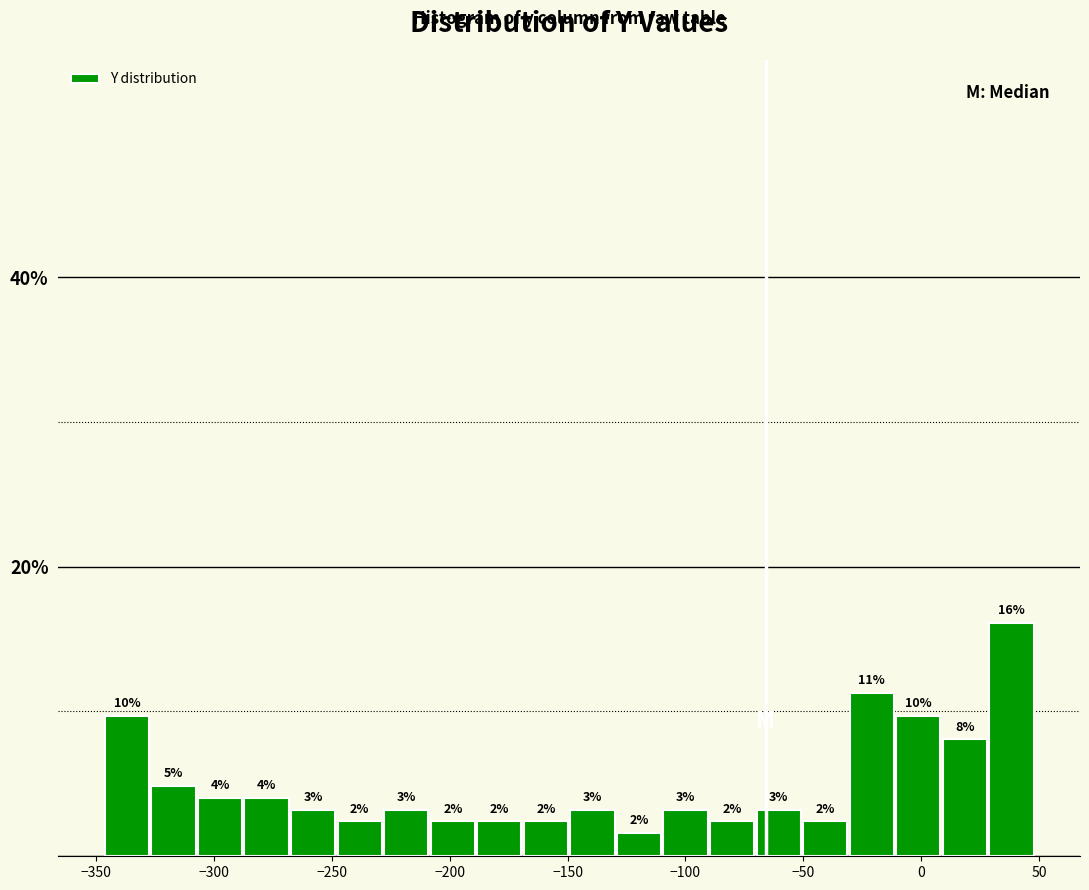

Read against the x-axis, roughly where is the centre of the tallest bar?

40